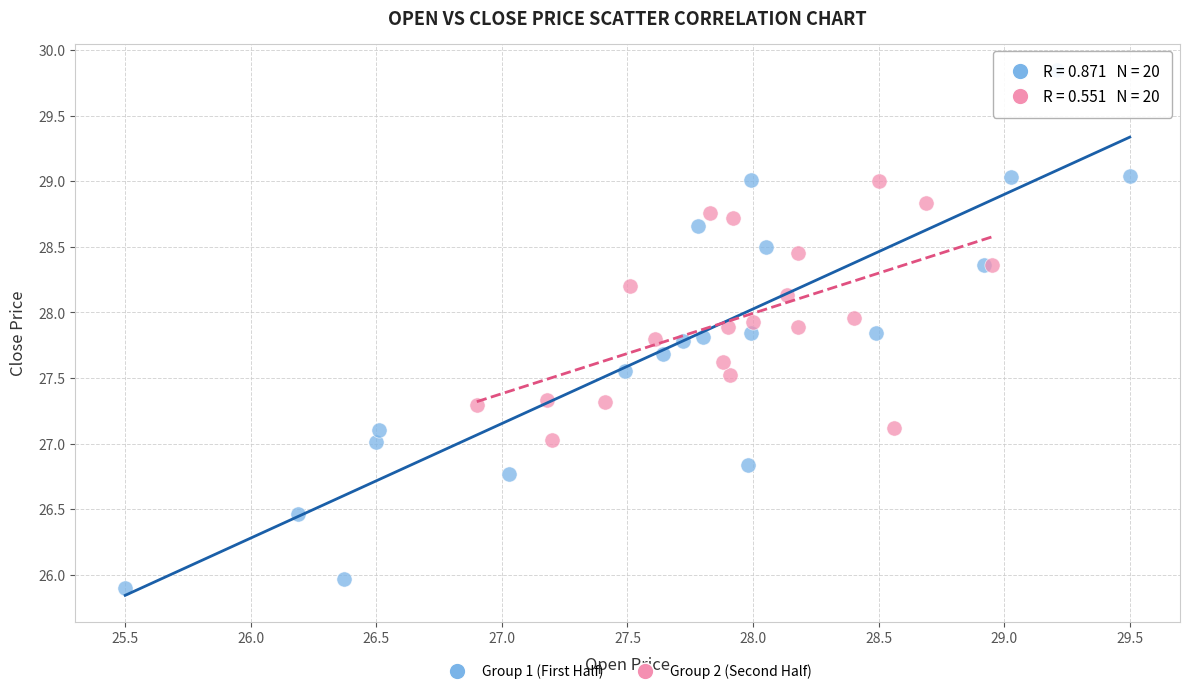

What are all the series names shown in the legend?

Group 1 (First Half), Group 2 (Second Half)